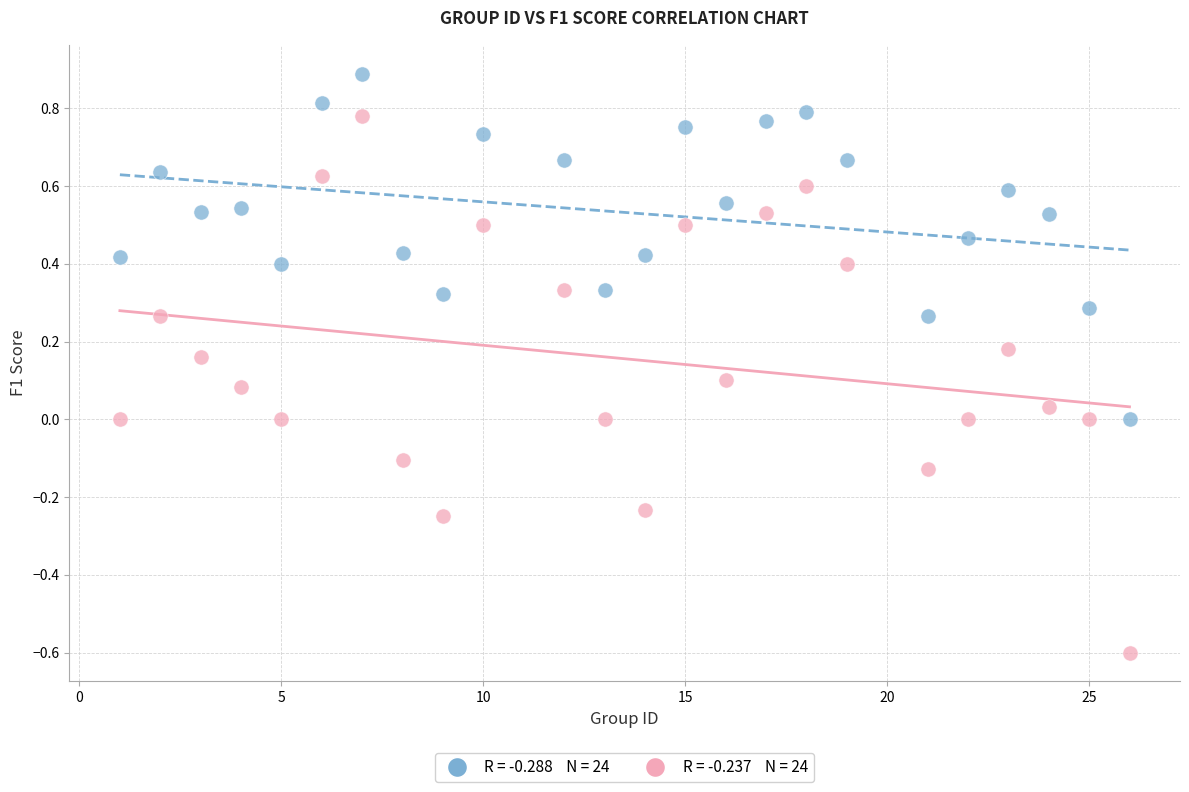

Across all data points, what is the range of X values (max minus min)?

25.0